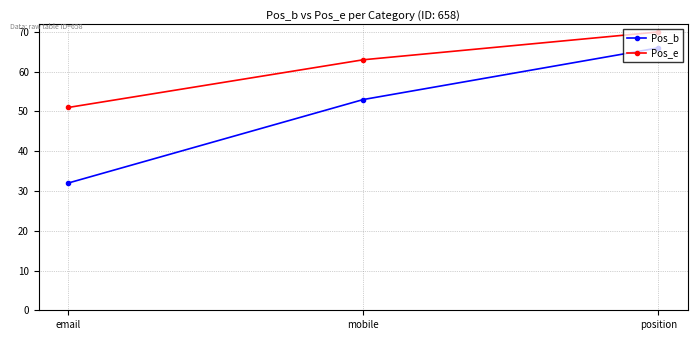

What is the difference between the highest and lowest values at email?

19